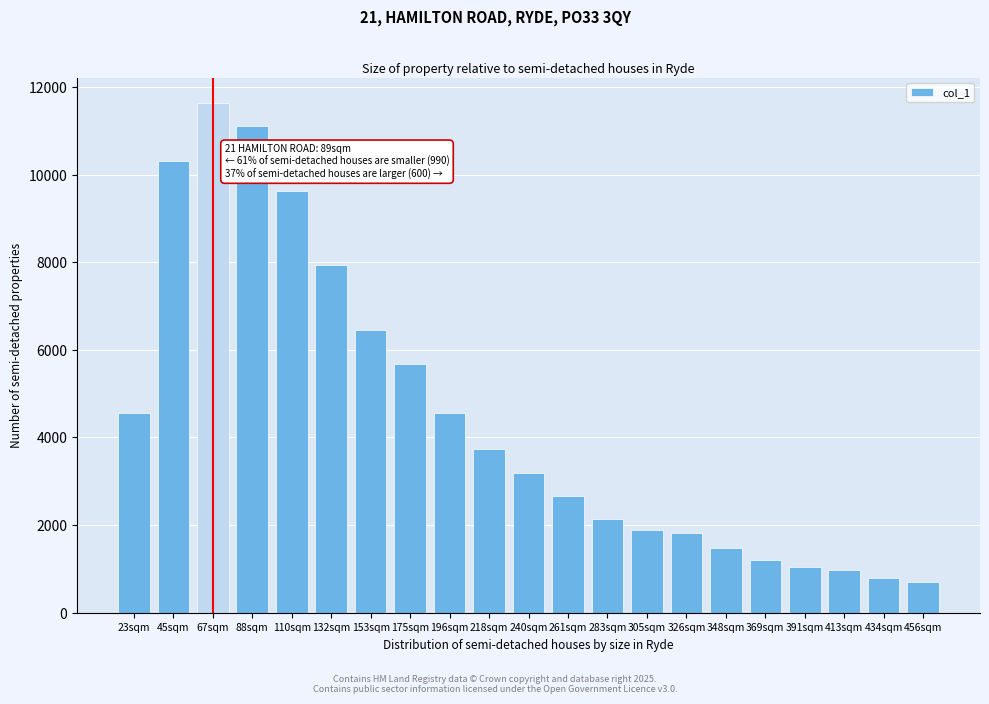

Which category has the highest value across all series?

67sqm